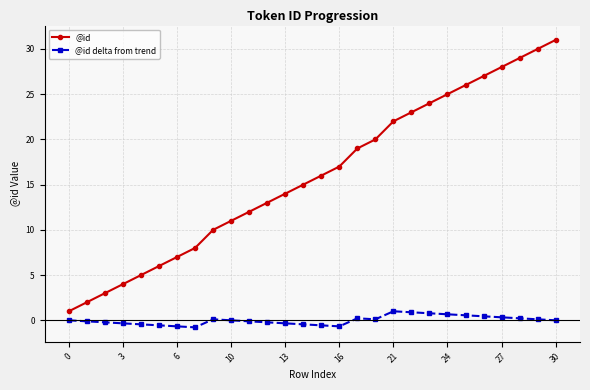

What is the average value of the @id series?

16.0